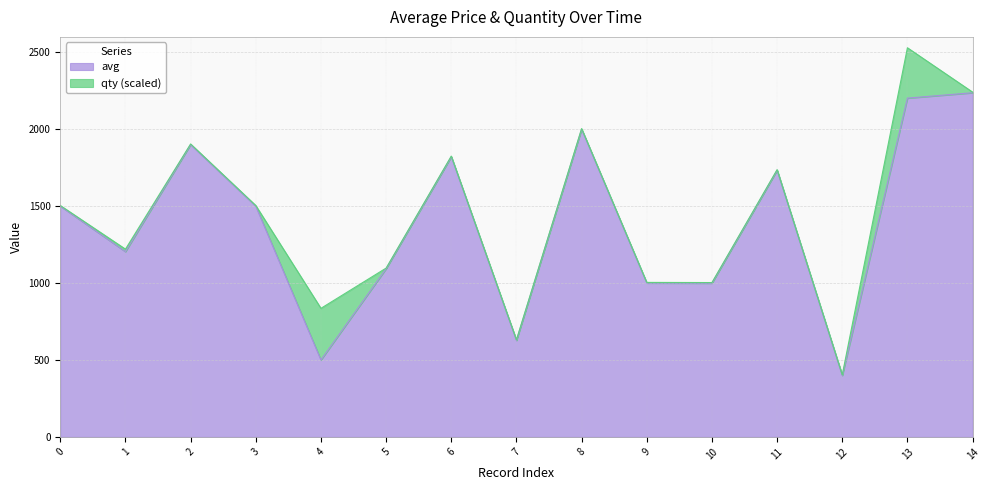

What is the greatest value displayed?

2237